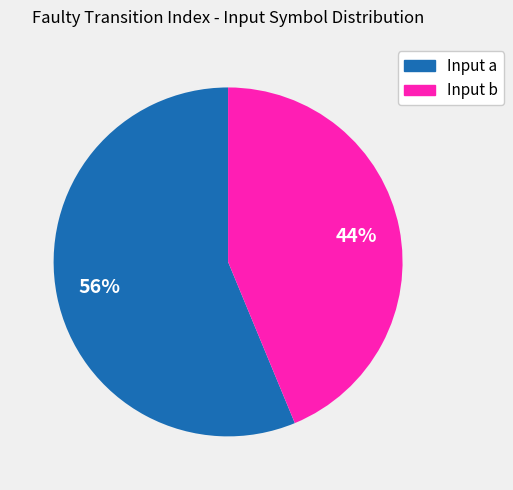

Is it true that Input a is 65% of the pie?

False